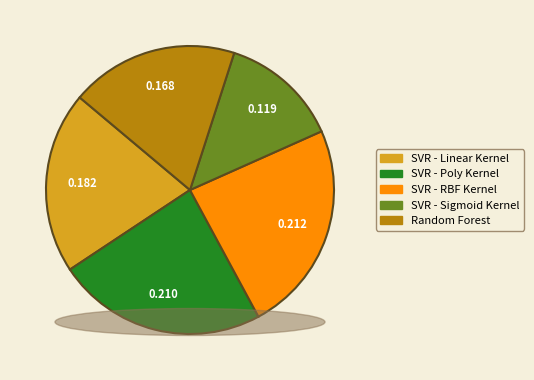

Is it true that SVR - Sigmoid Kernel is 22% of the pie?

False